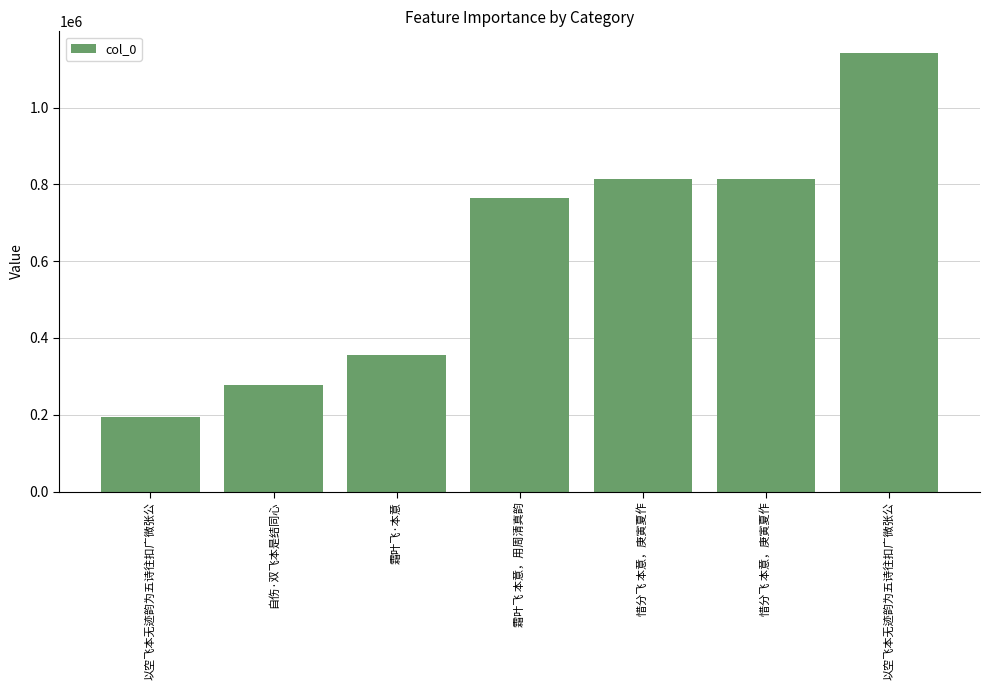

Which label corresponds to the largest value in the chart?

以空飞本无迹韵为五诗往扣广微张公